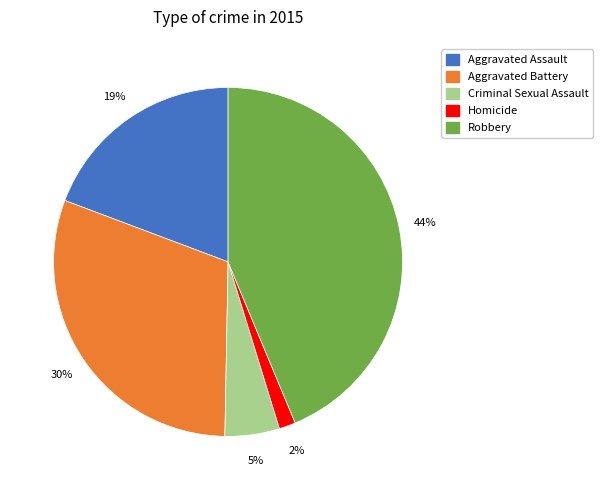

To the nearest percent, what is the difference between the largest and smallest slice percentages?

42%